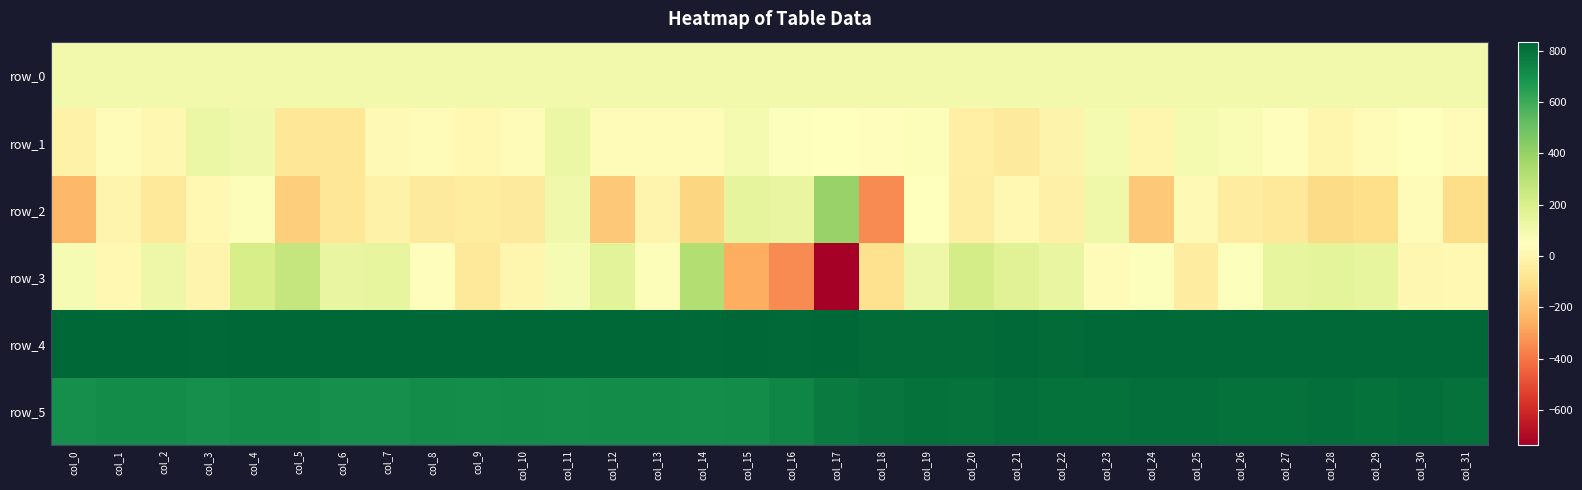

True or false: row_3 has a value of -59.0 at col_9.

True